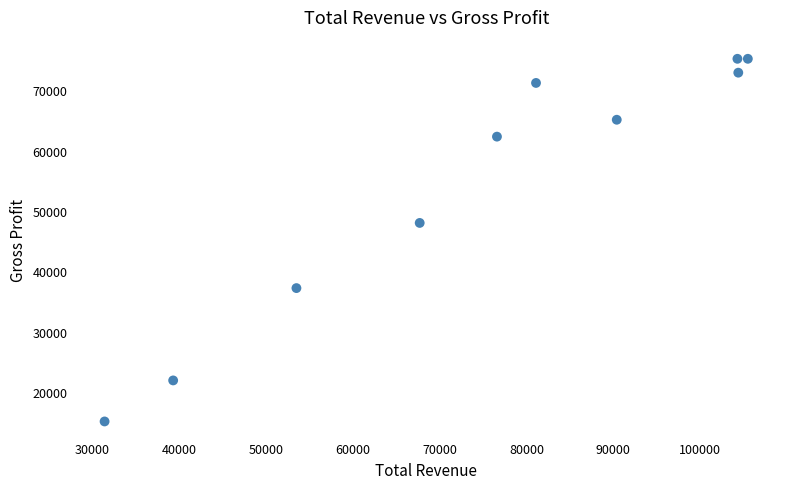

What Y value in the scatter plot is closest to 45350?

48200